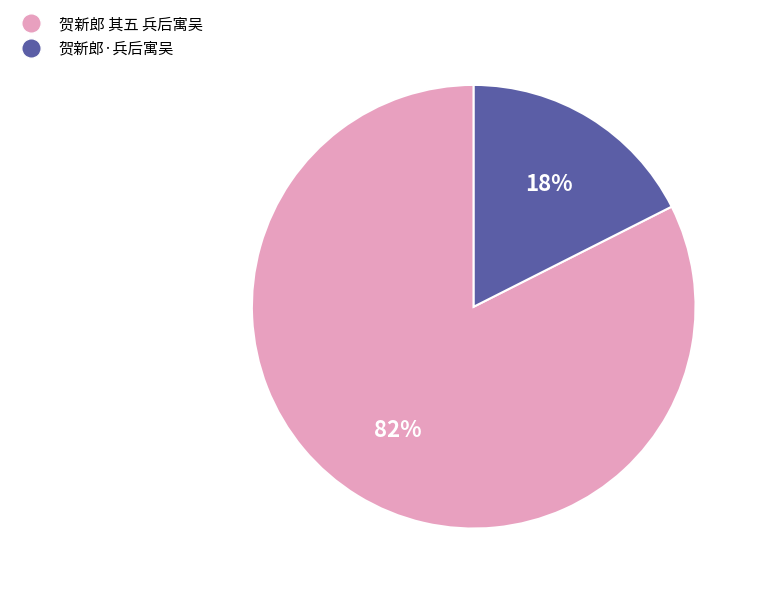

Does any single category account for the majority?

Yes